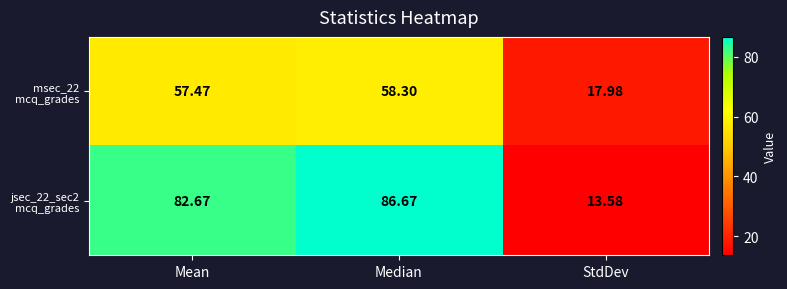

Which category has the lowest value across all series?

StdDev